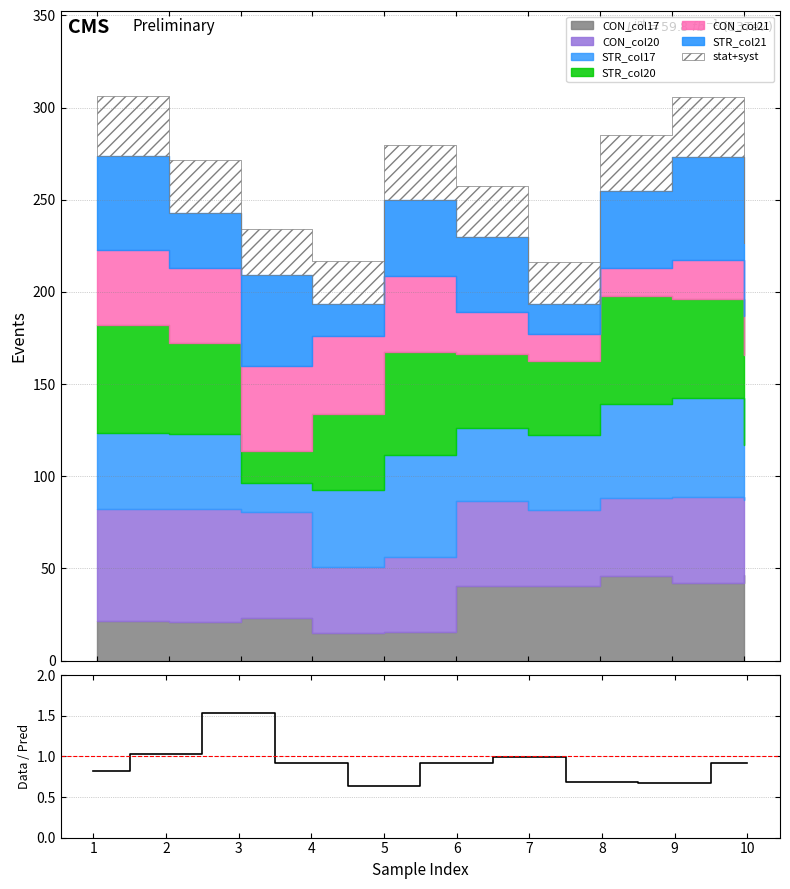

What is the sum of all values?

9.1